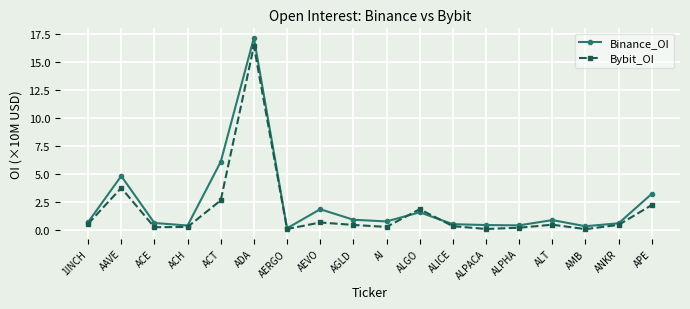

Is it true that Bybit_OI equals 0.7 at AEVO?

True